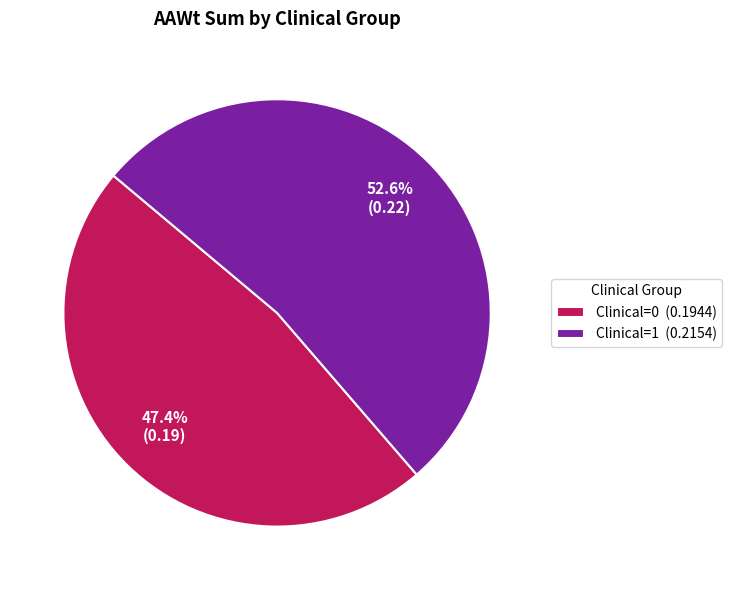

How many slices are in this pie chart?

2